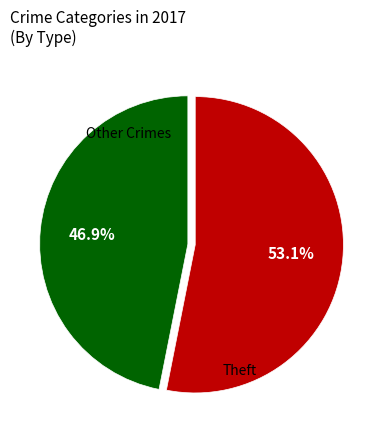

Is there a majority slice in this chart?

Yes